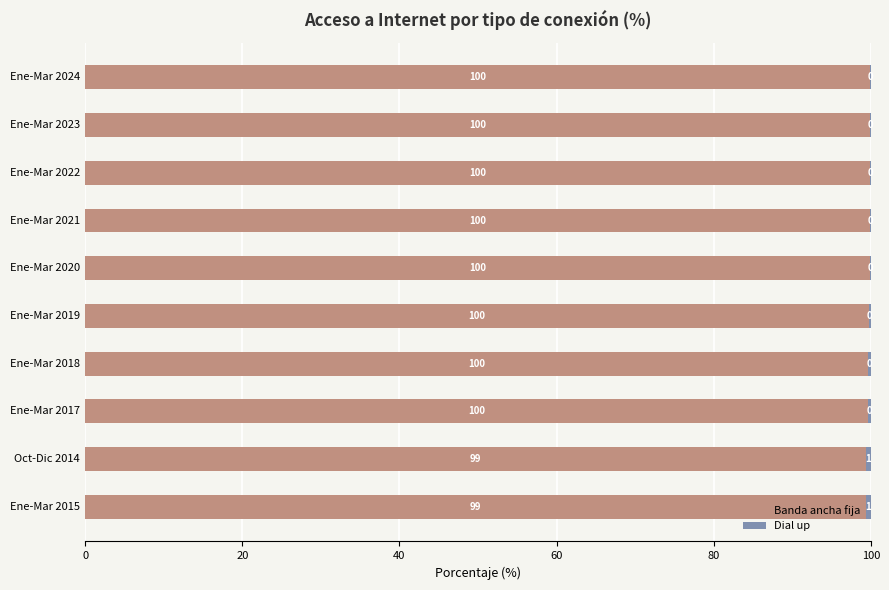

Read the Banda ancha fija value at Ene-Mar 2020.

99.9